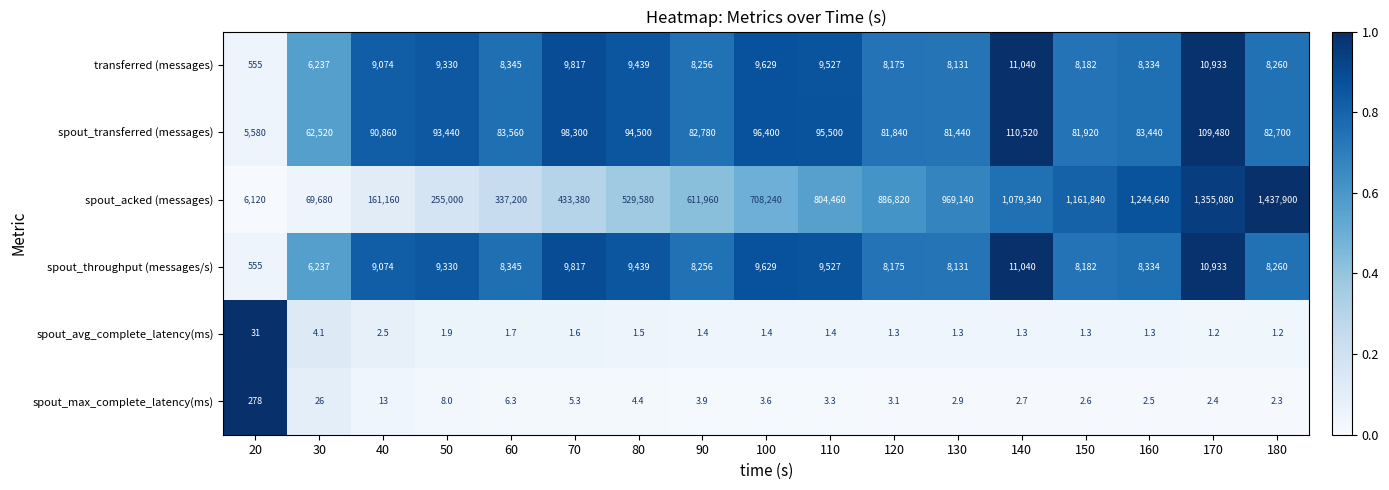

Rank the categories by transferred (messages) value from lowest to highest.

20, 30, 130, 120, 150, 90, 180, 160, 60, 40, 50, 80, 110, 100, 70, 170, 140